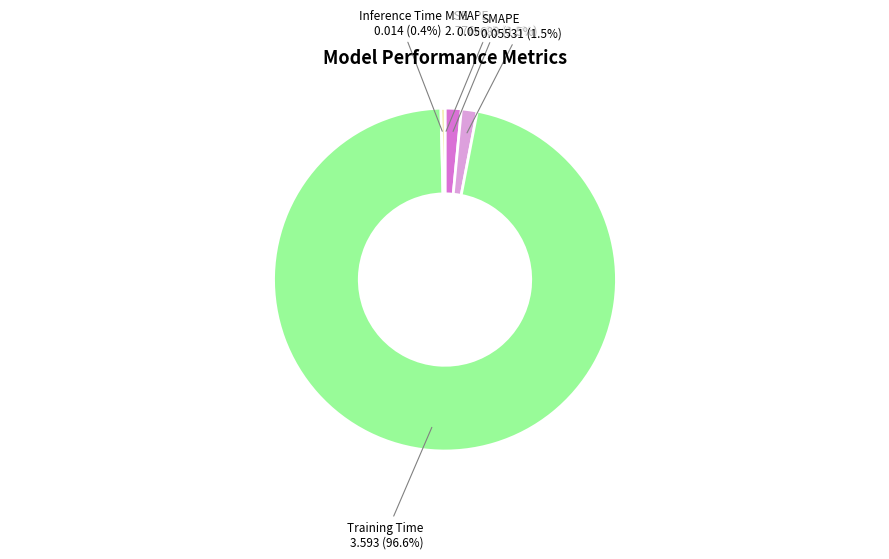

Which category has the biggest portion of the pie?

Training Time